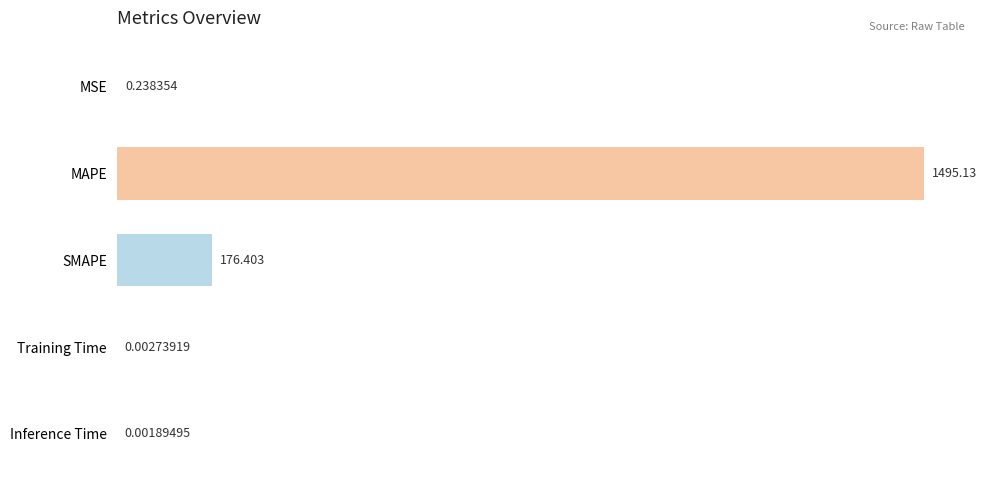

Are the bars grouped side by side (vs. stacked)?

No